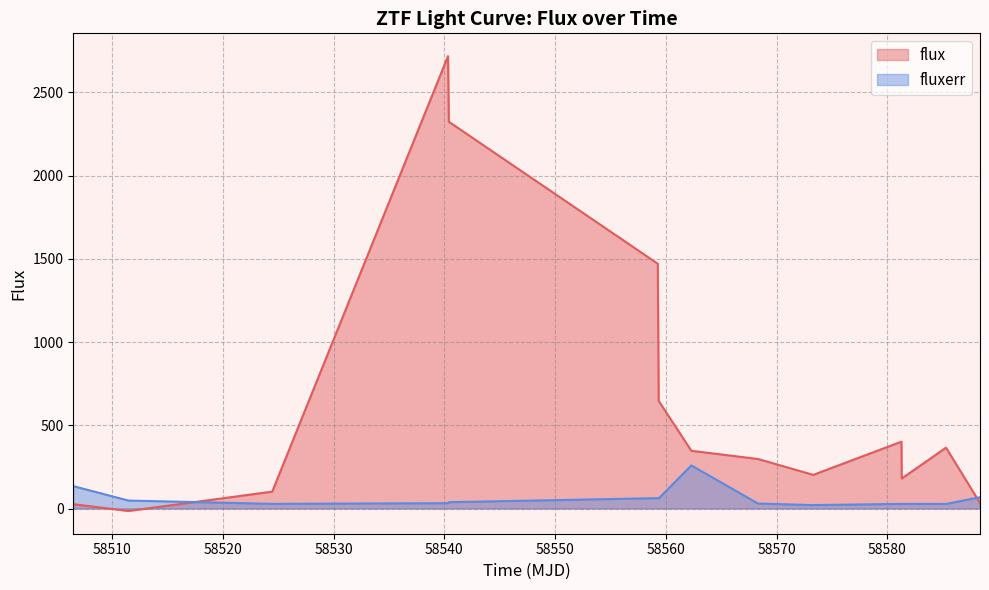

List the series in order of their overall mean, lowest first.

fluxerr, flux